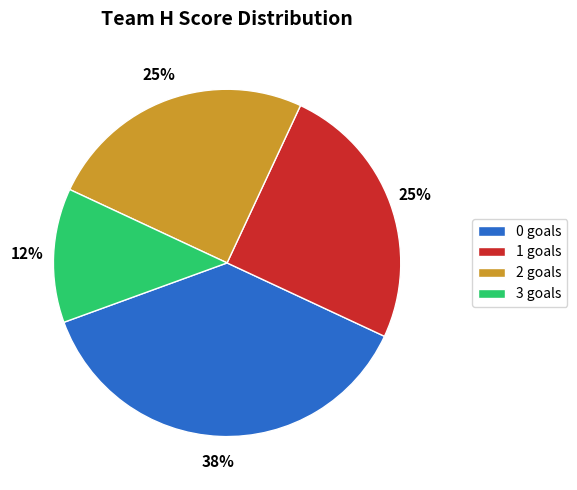

How many slices are in this pie chart?

4